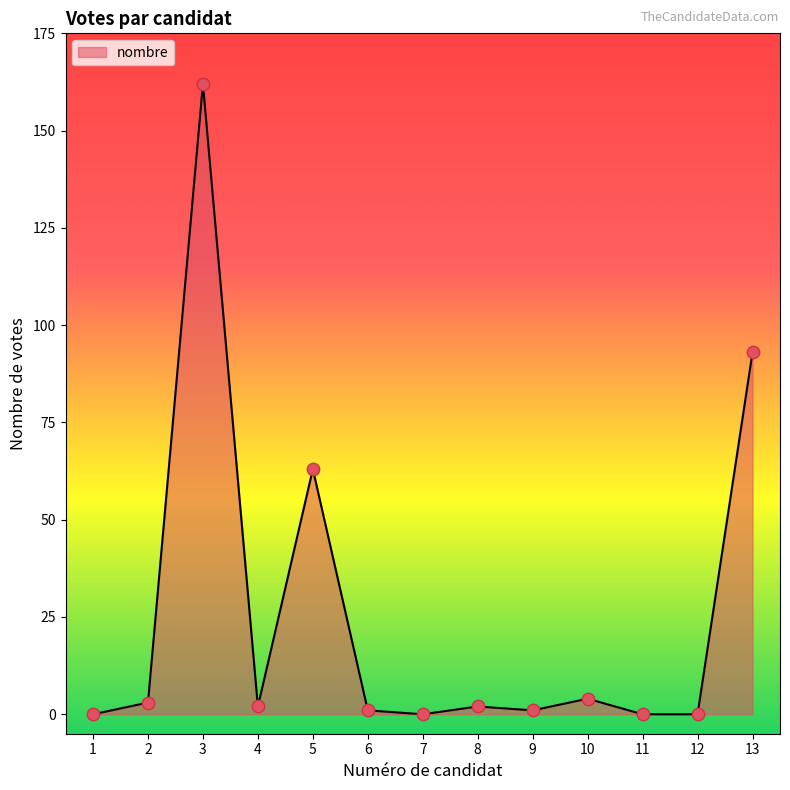

What is the change in value from 7 to 10?

+4